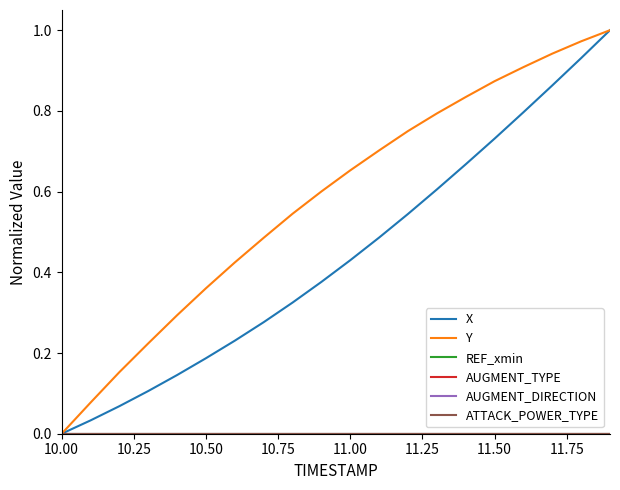

Does the chart have visible grid lines?

No